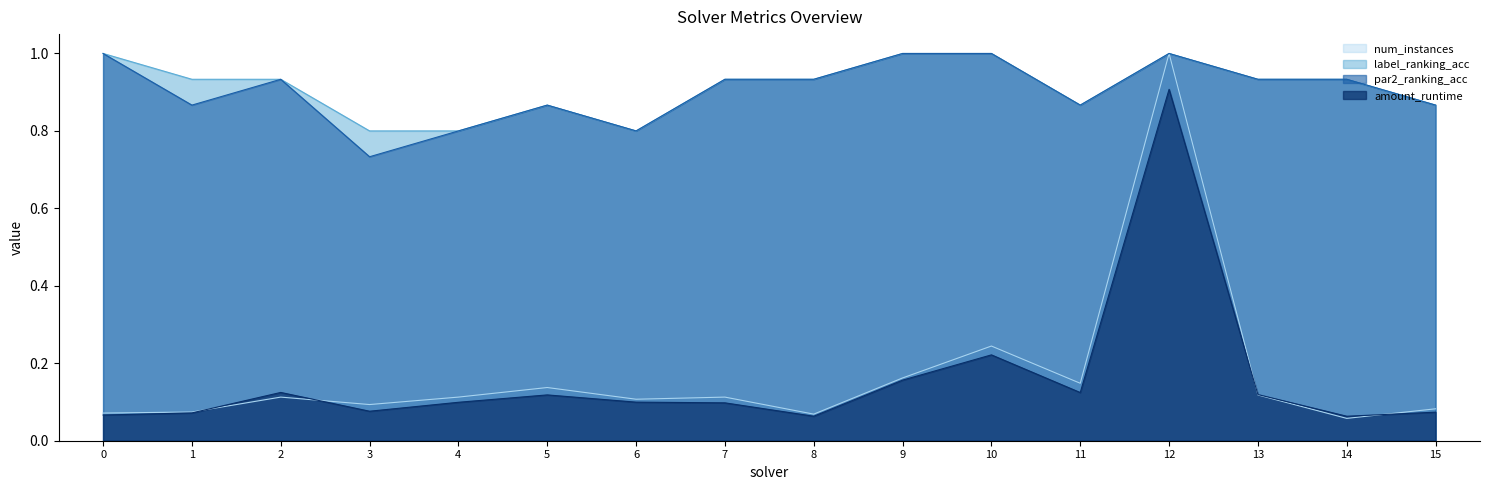

Where is the first local minimum for num_instances?

3